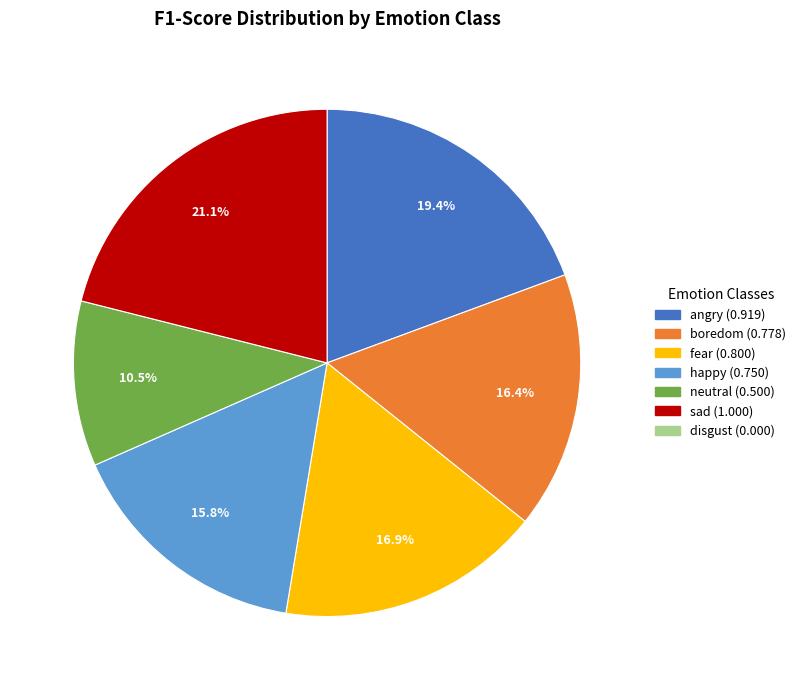

Count the number of slices in the pie.

6